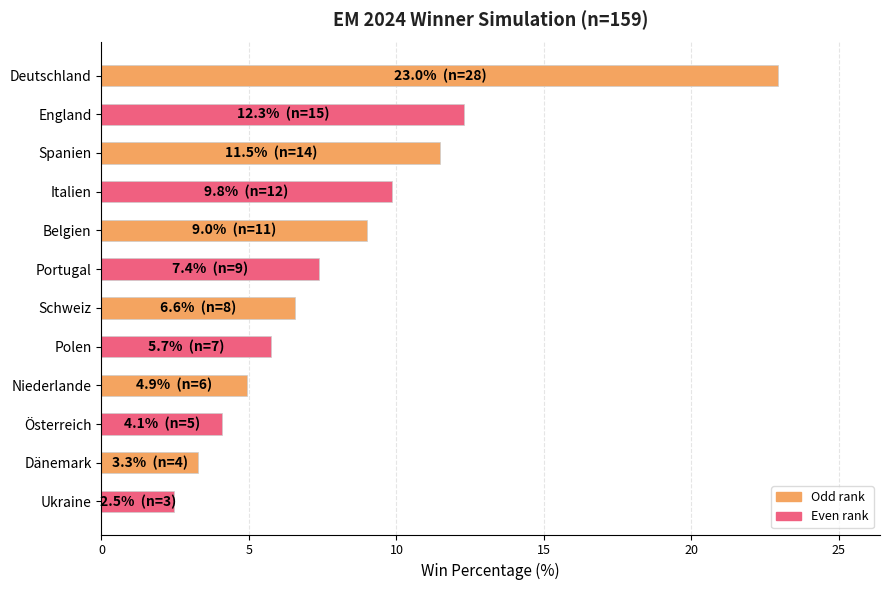

What is the difference between the maximum and minimum values?

20.5